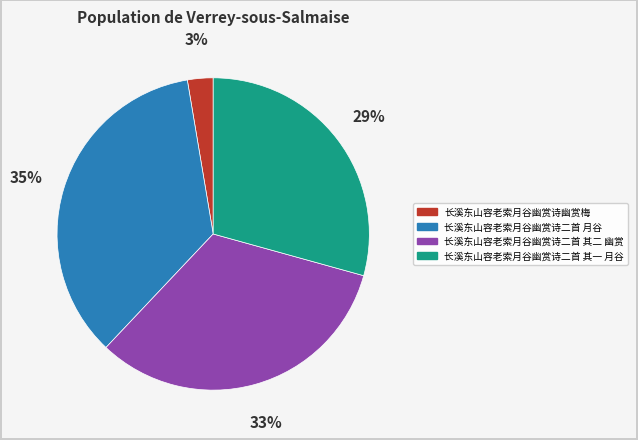

Do 长溪东山容老索月谷幽赏诗幽赏梅 and 长溪东山容老索月谷幽赏诗二首 其二 幽赏 together represent more than half of the pie?

No